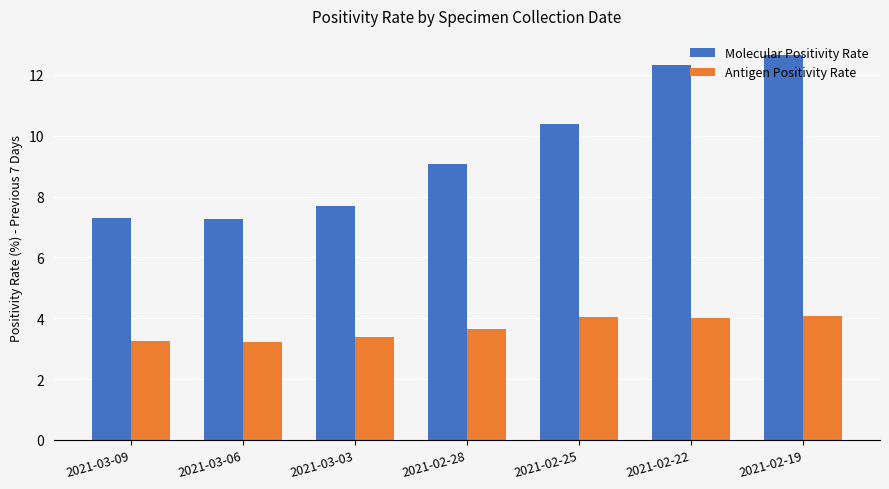

What position from the left is 2021-03-09?

1